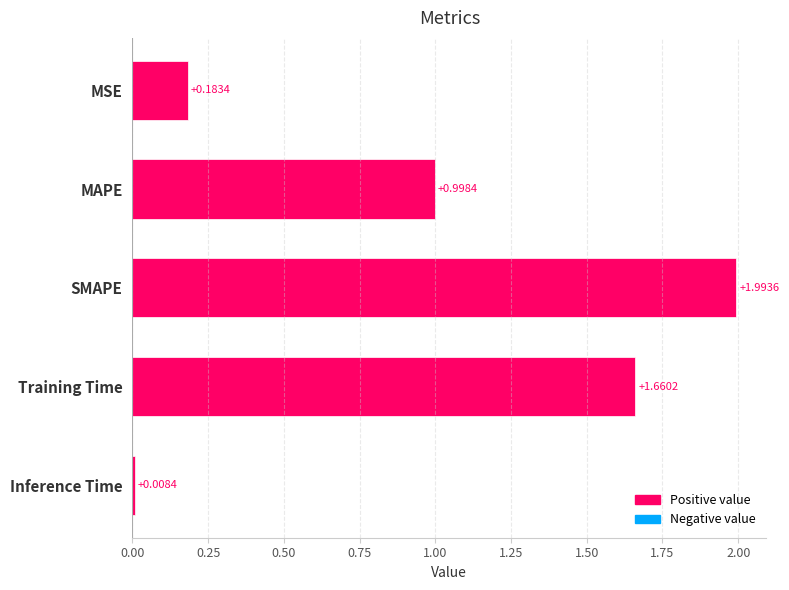

Are the bars grouped side by side (vs. stacked)?

No